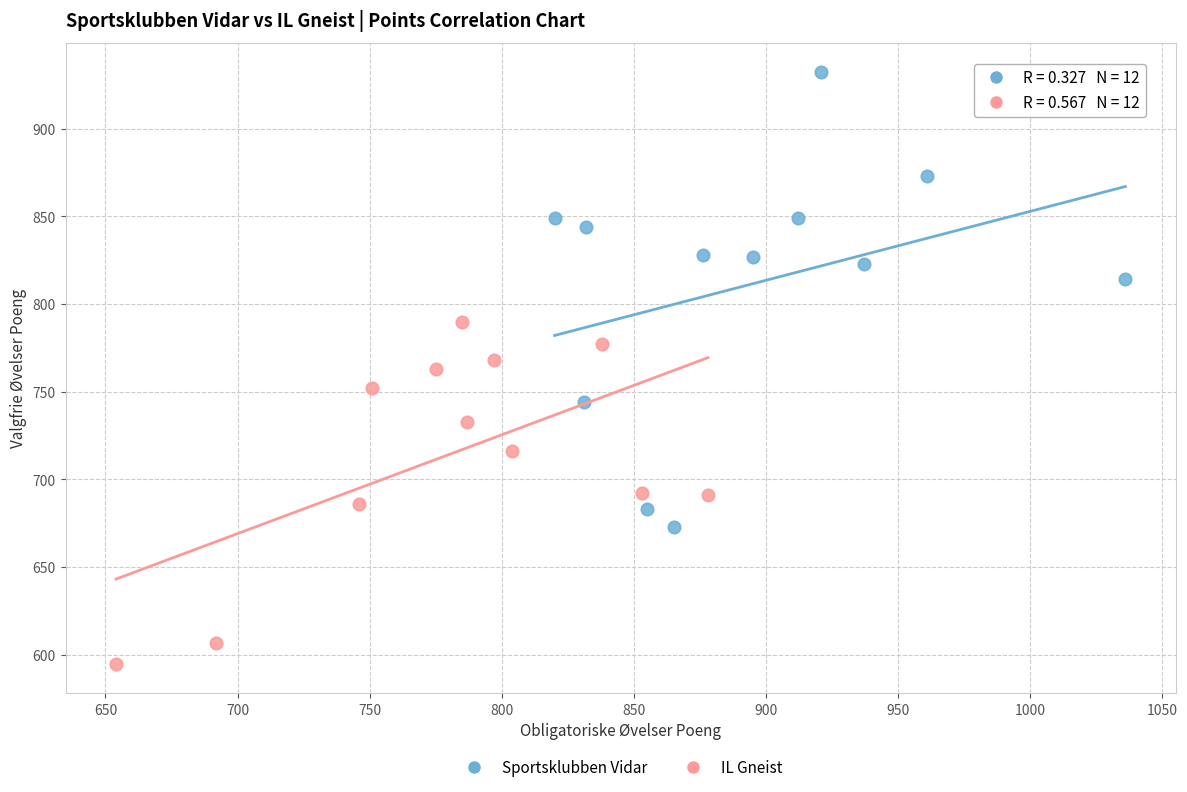

Which series reaches the minimum Y coordinate?

IL Gneist